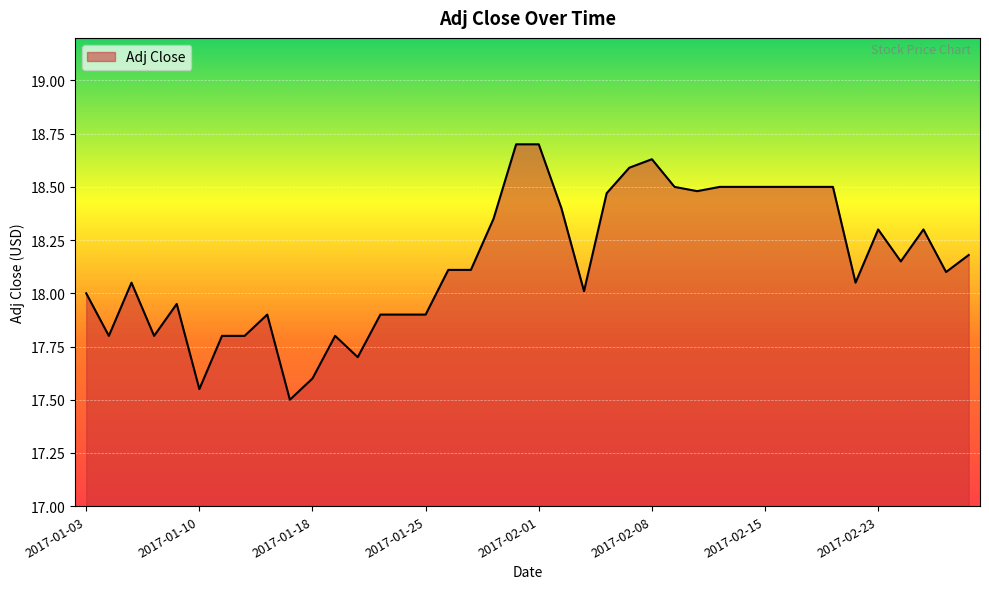

True or false: there are more than 1 points higher than both neighbors.

True